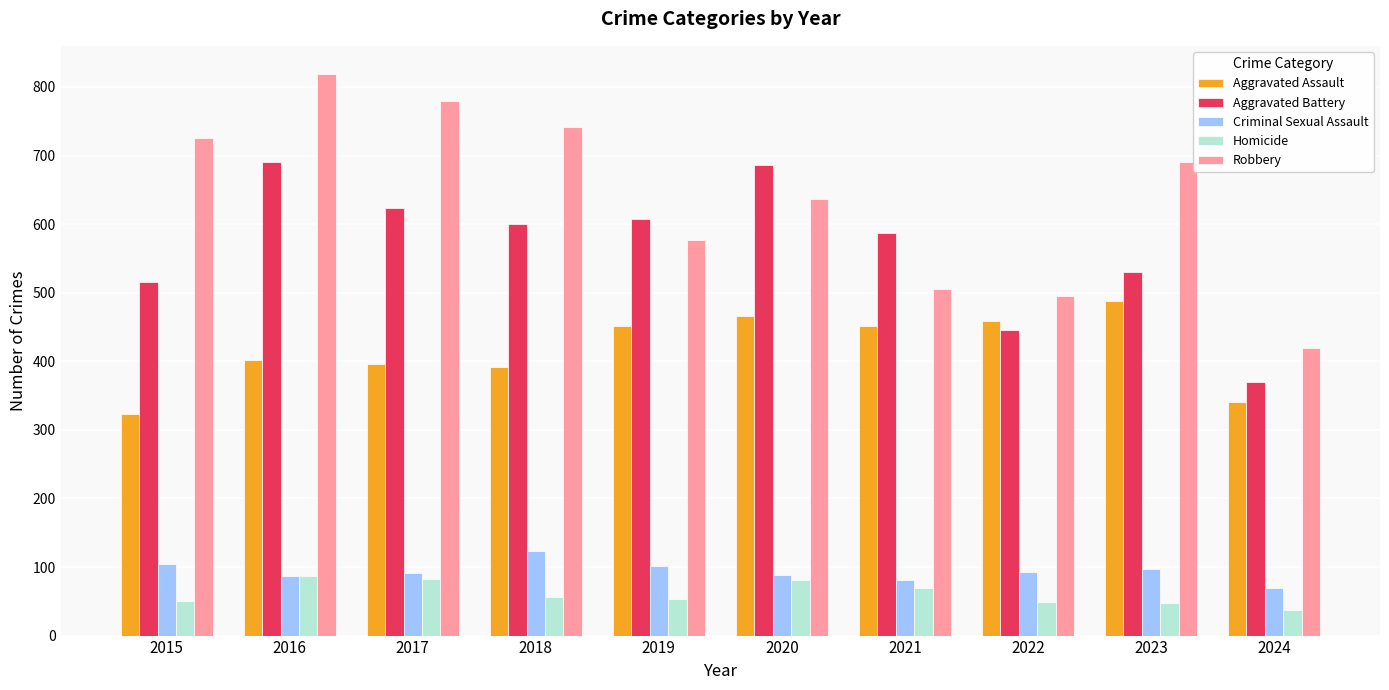

Which series has the largest range (max minus min)?

Robbery